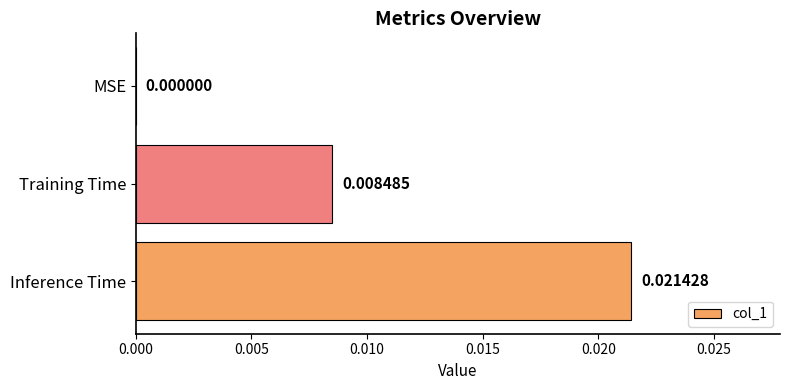

Which label corresponds to the largest value in the chart?

Inference Time